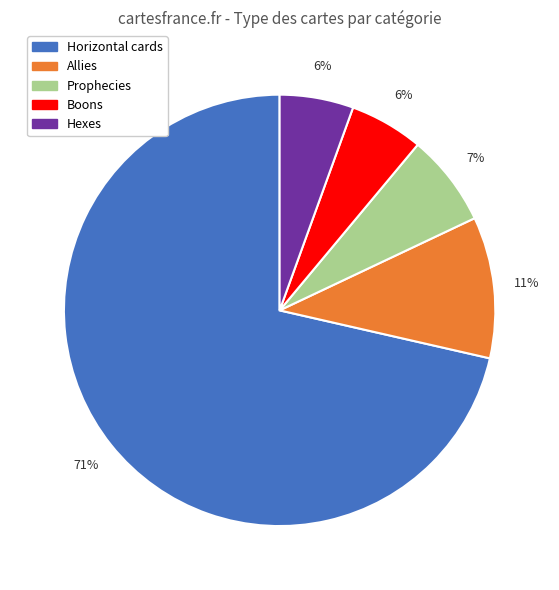

What is the majority slice?

Horizontal cards